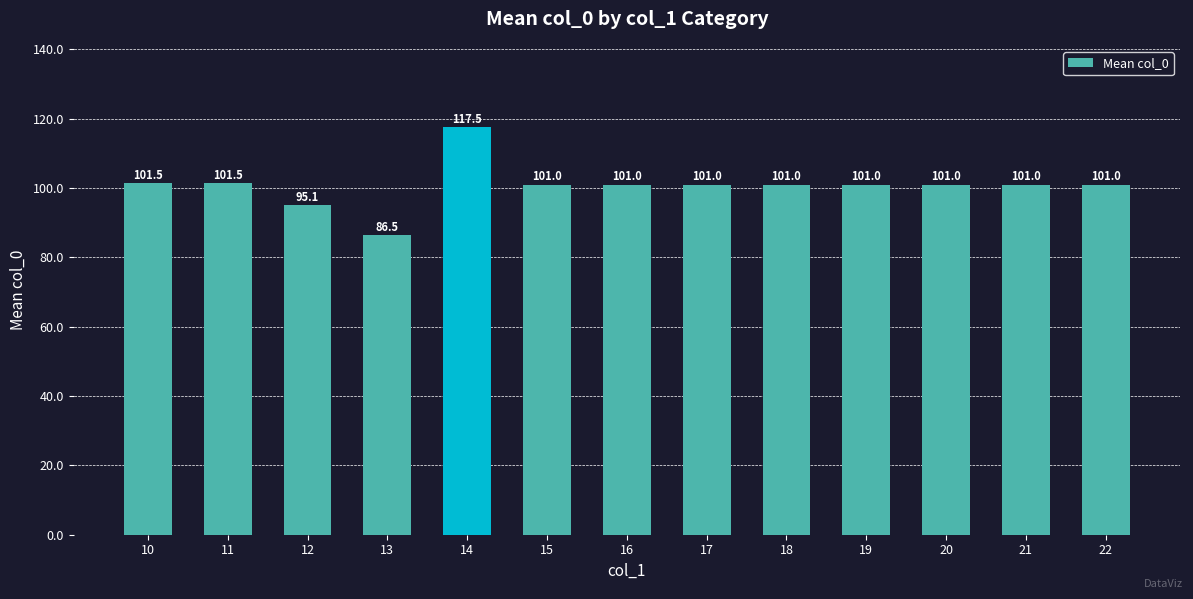

The chart shows a value of 101.5 at 11. True or false?

True